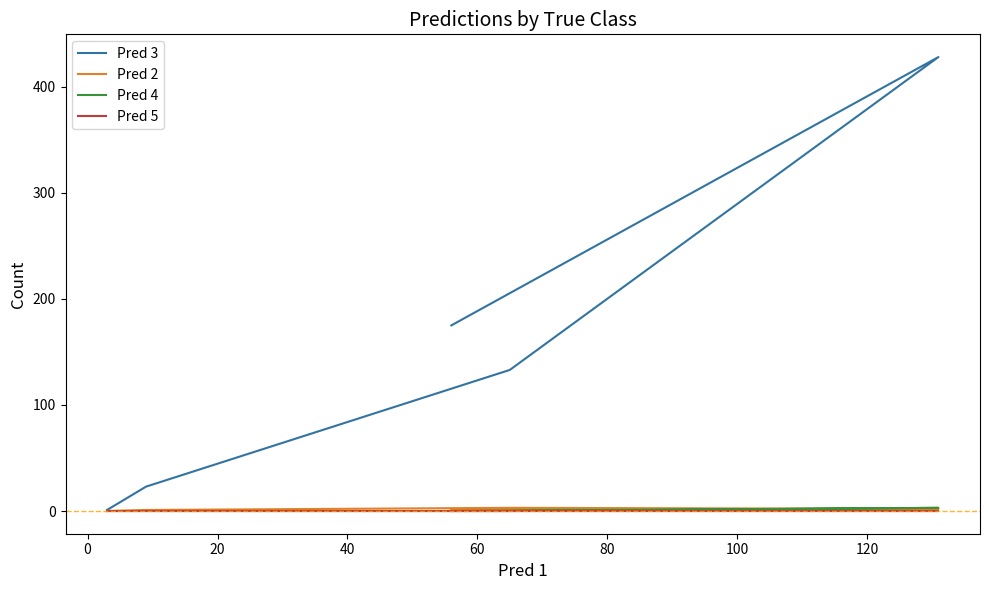

What is the spread (max minus min) of values at 0?

23